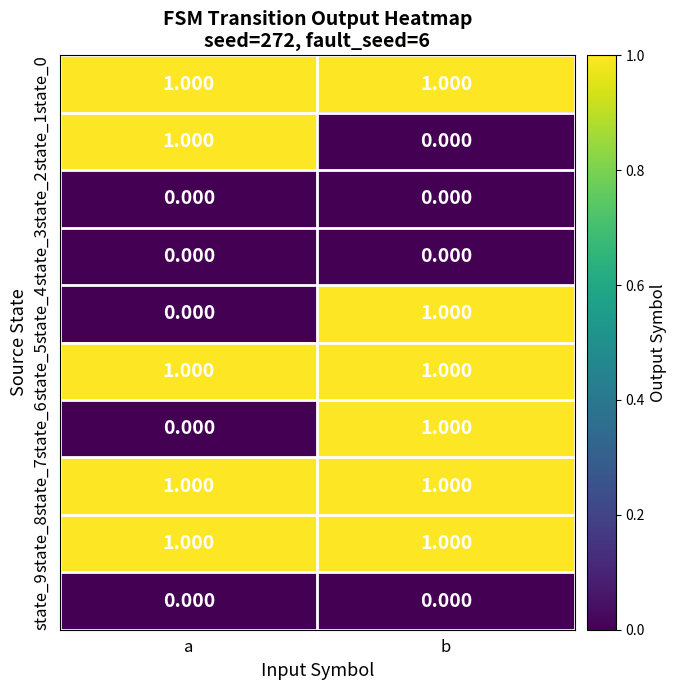

How many distinct data groups are displayed?

10